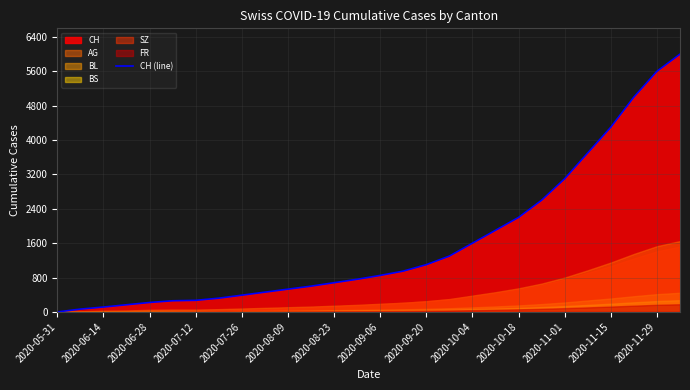

The chart shows a value of 931 at 2020-08-23. True or false?

False